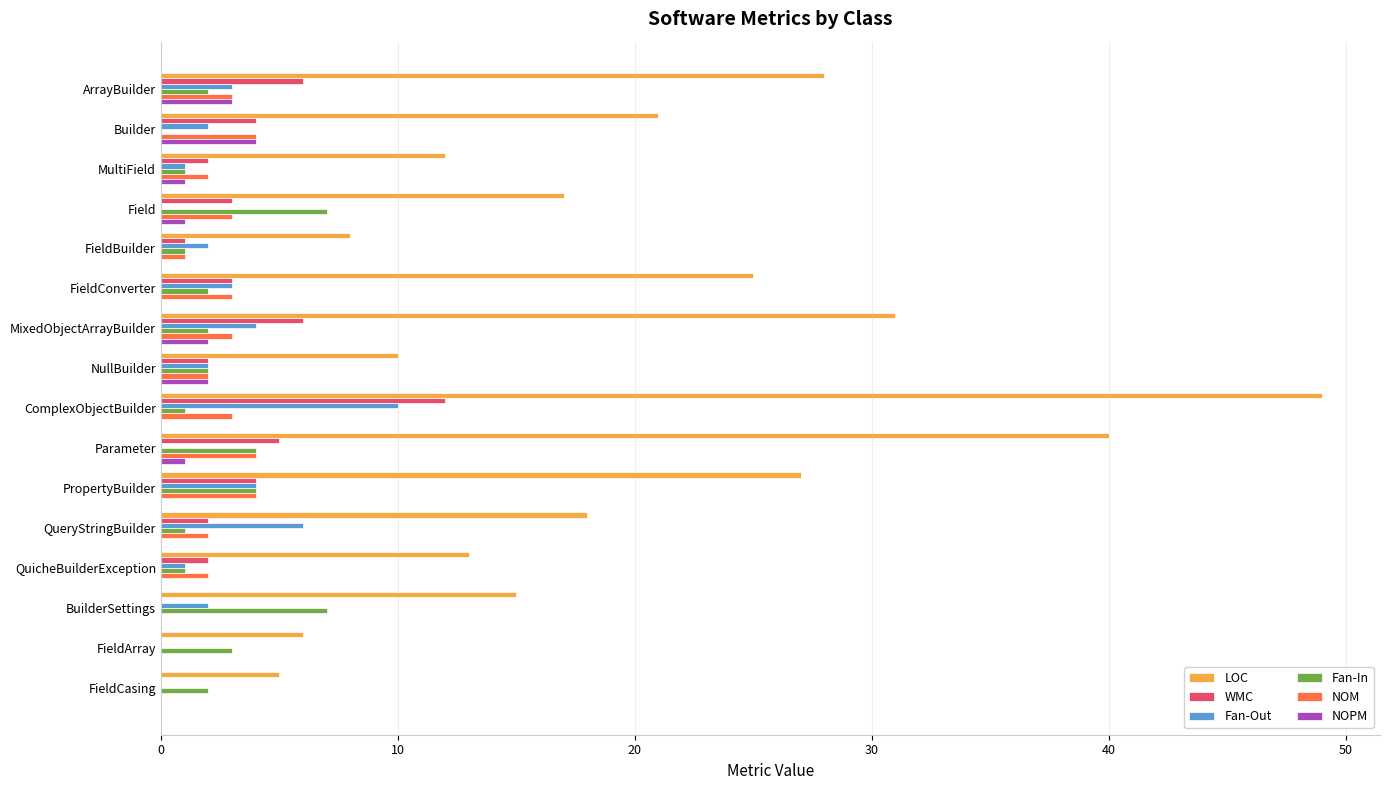

At which category is the sum across all series the highest?

ComplexObjectBuilder